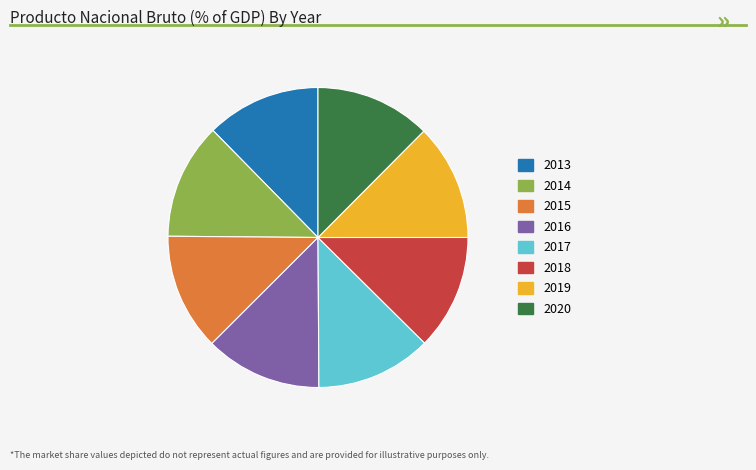

Approximately how many times larger is the value at 2014 compared to 2020?

1.0